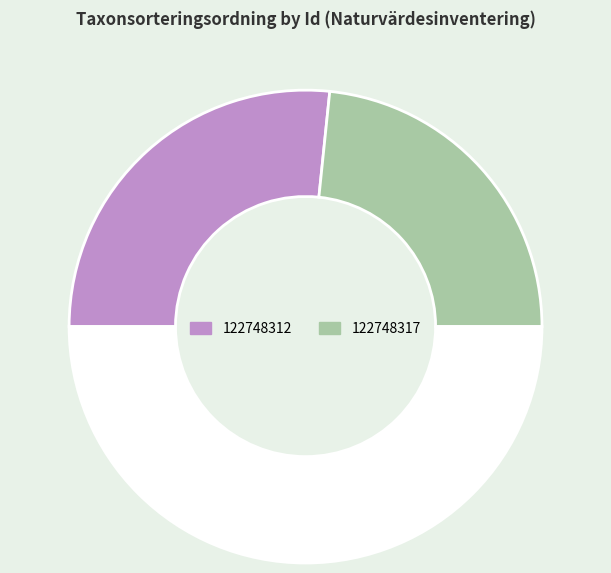

To the nearest percent, what is the average slice percentage?

50%